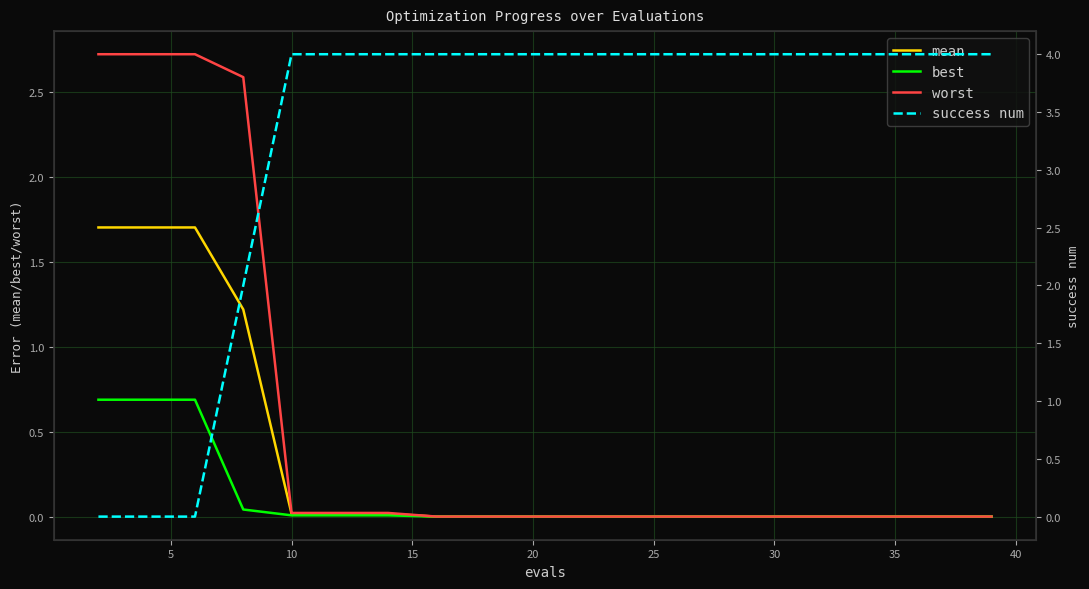

Reading left to right, transcribe all the data shown in this chart.

mean: 1.7	1.7	1.7	1.2	0.0	0.0	0.0	0.0	0.0	0.0	0.0	0.0	0.0	0.0	0.0	0.0	0.0	0.0	0.0	0.0
best: 0.7	0.7	0.7	0.0	0.0	0.0	0.0	0.0	0.0	0.0	0.0	0.0	0.0	0.0	0.0	0.0	0.0	0.0	0.0	0.0
worst: 2.7	2.7	2.7	2.6	0.0	0.0	0.0	0.0	0.0	0.0	0.0	0.0	0.0	0.0	0.0	0.0	0.0	0.0	0.0	0.0
success num: 0.0	0.0	0.0	2.0	4.0	4.0	4.0	4.0	4.0	4.0	4.0	4.0	4.0	4.0	4.0	4.0	4.0	4.0	4.0	4.0